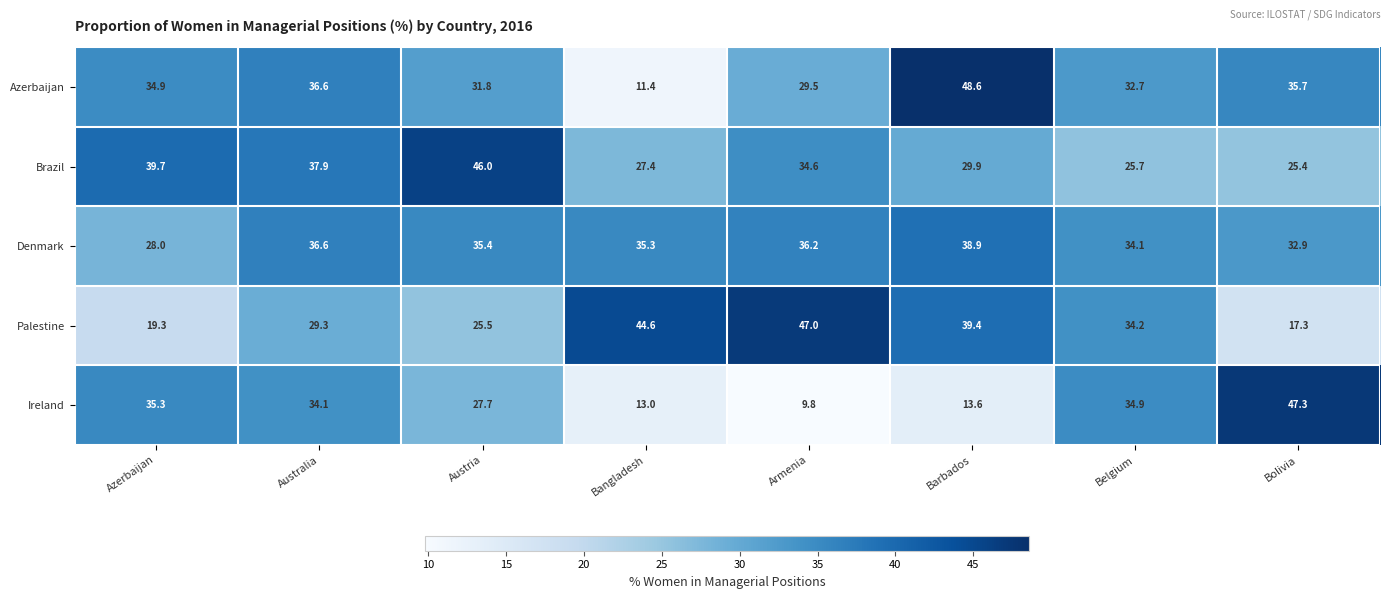

Is it true that Denmark equals 35.3 at Bangladesh?

True